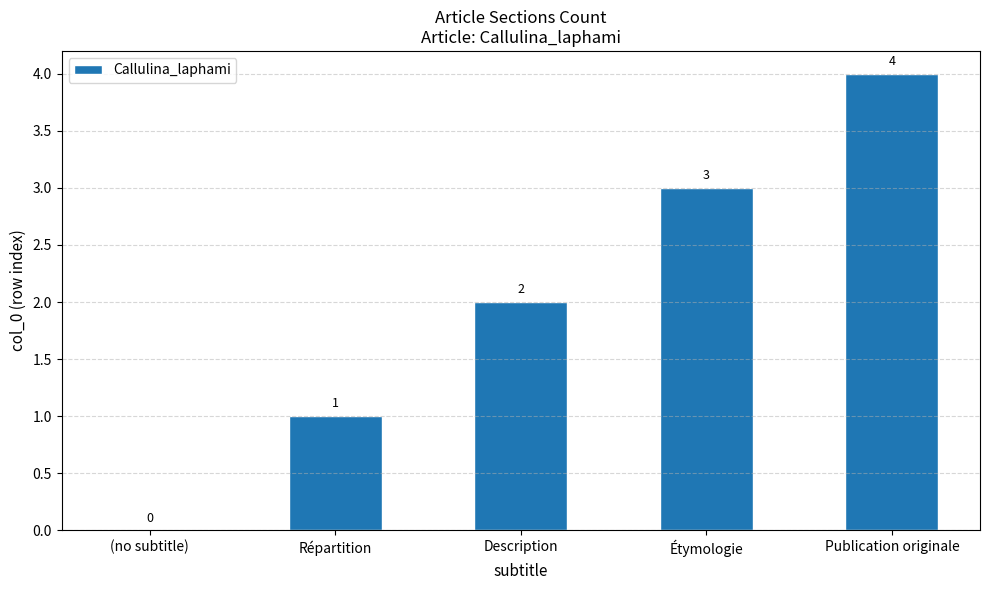

What is the average value?

2